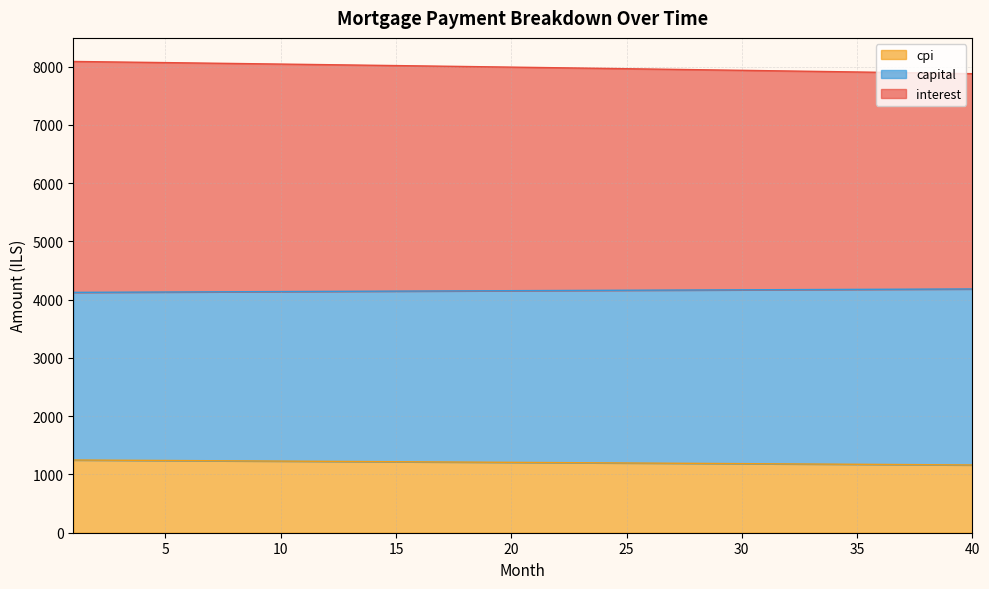

What is the difference between the cpi values at 10 and 6?

20.2